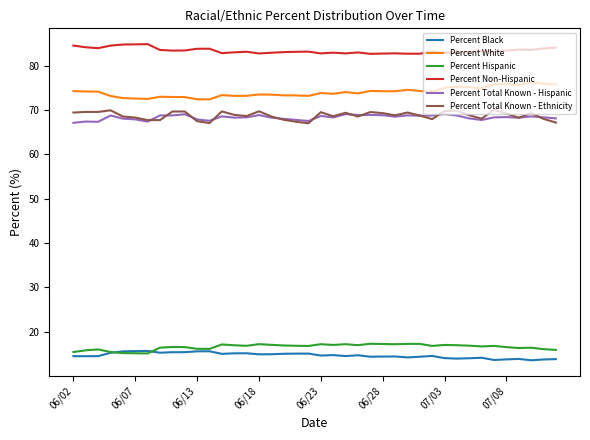

How many lines are shown in the chart?

6